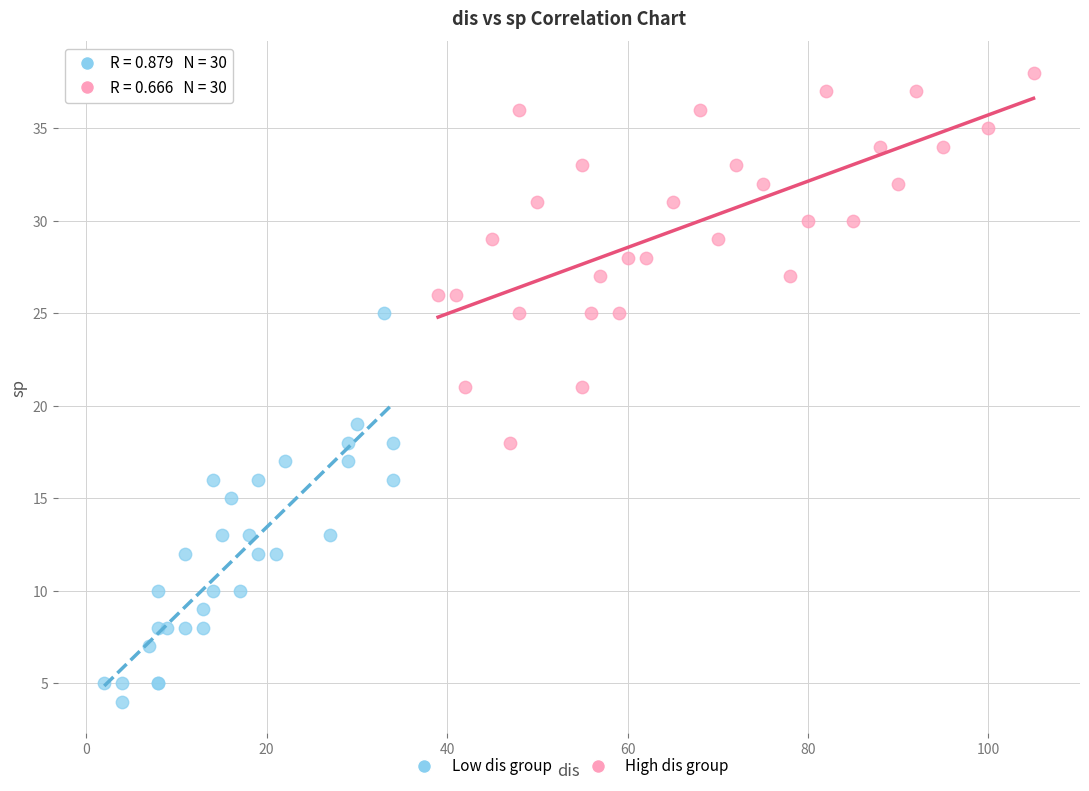

Which series has the largest Y range (max minus min)?

Low dis group